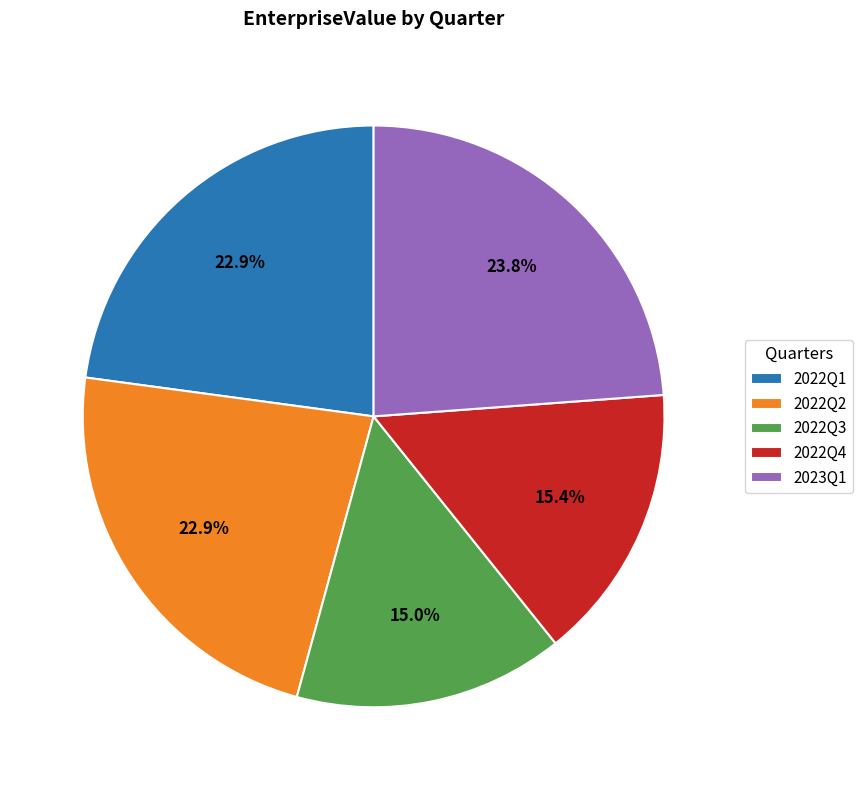

What is the ratio of the value at 2022Q1 to the value at 2023Q1?

1.0